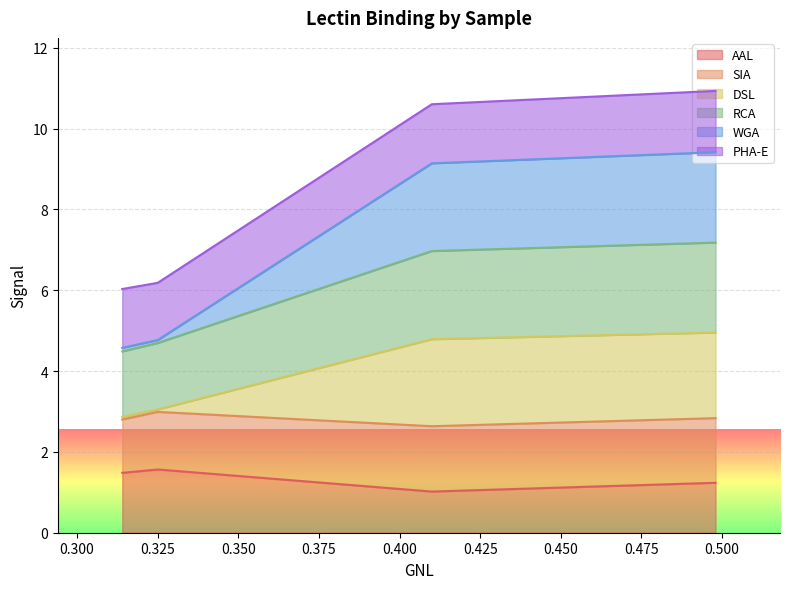

What is the highest value of the AAL series?

1.6